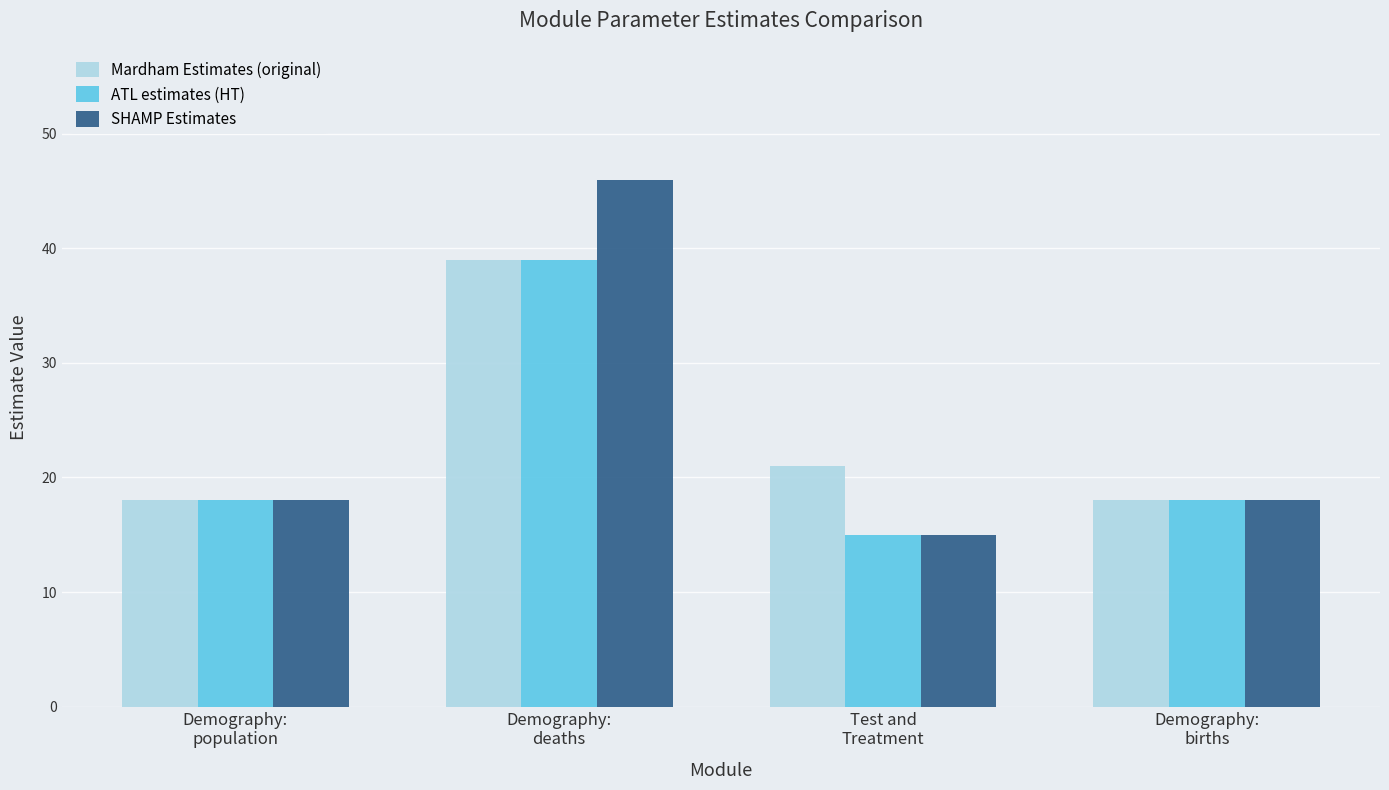

What is the smallest value displayed?

15